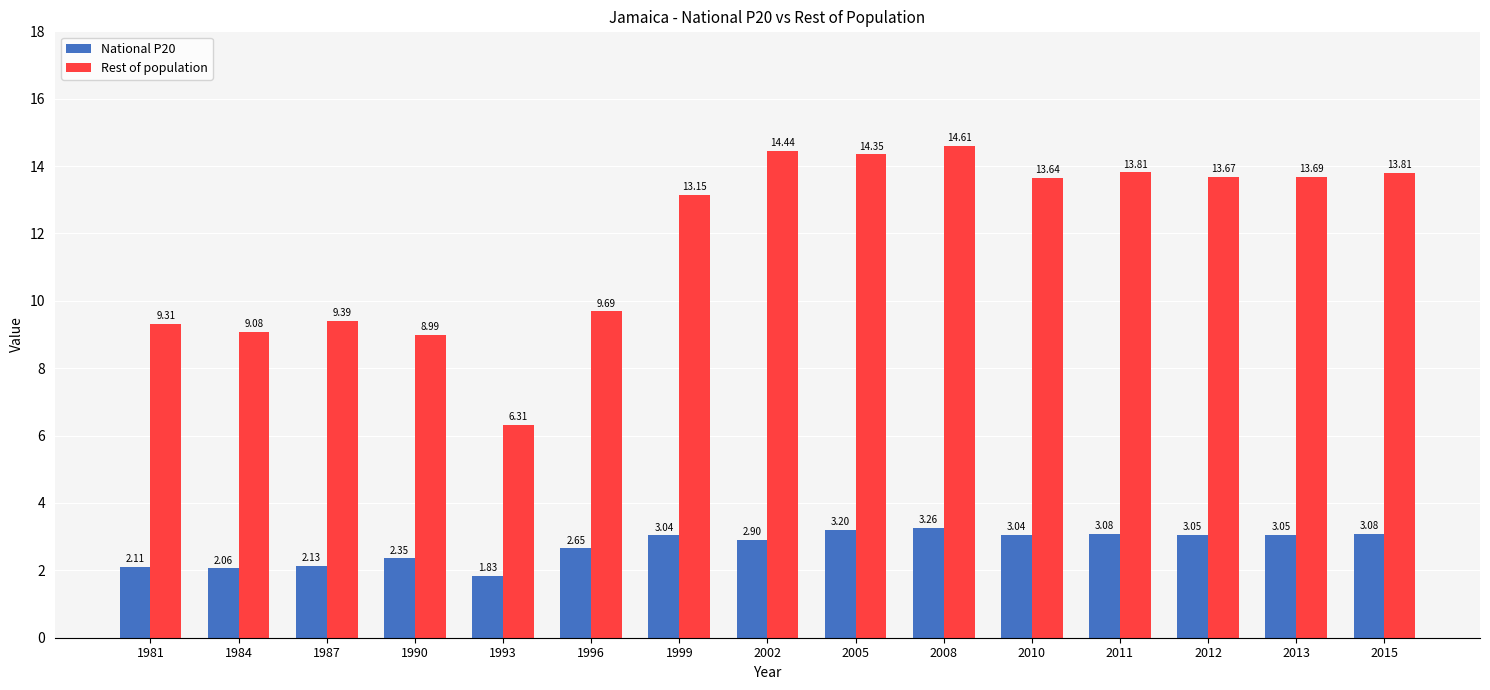

At which label does Rest of population reach its minimum?

1993